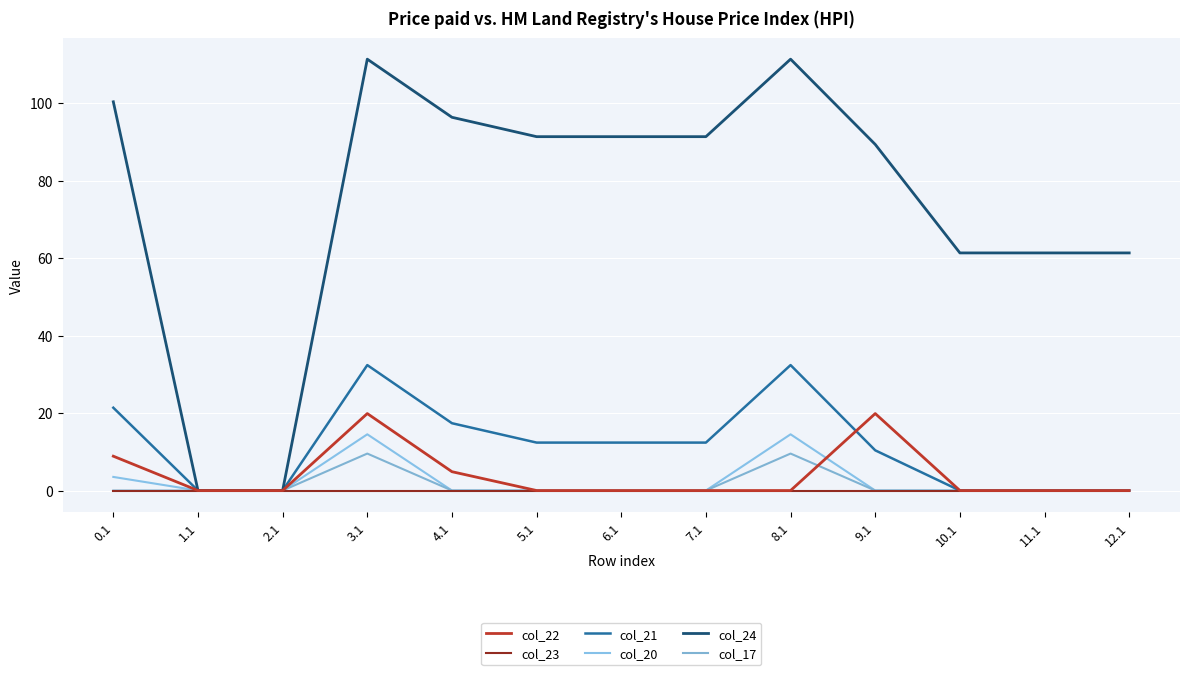

Which series has the largest total across all categories?

col_24